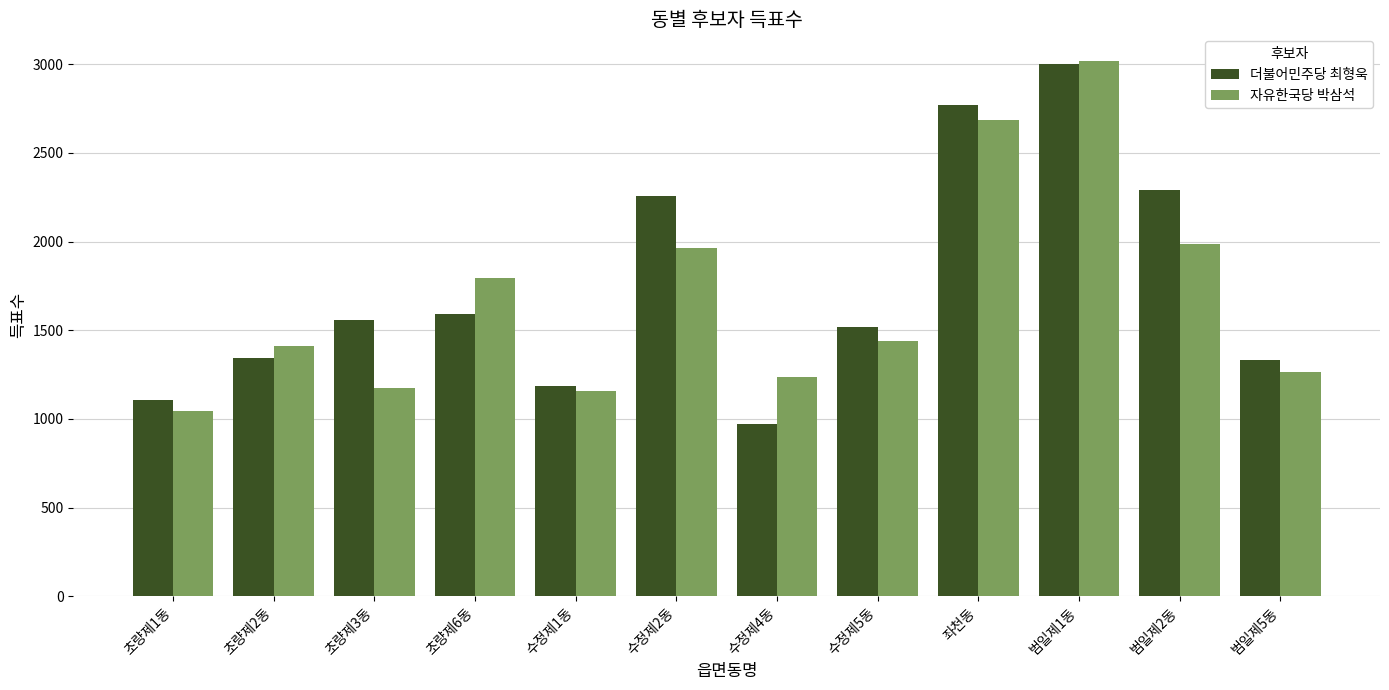

Which series has the largest total across all categories?

더불어민주당 최형욱